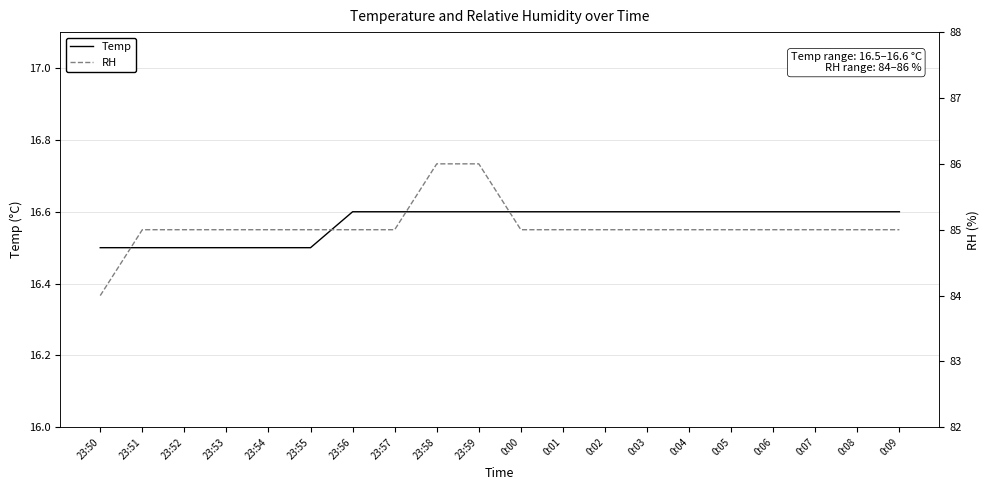

Is the value of Temp at 23:54 greater than the value of RH at 0:07?

No